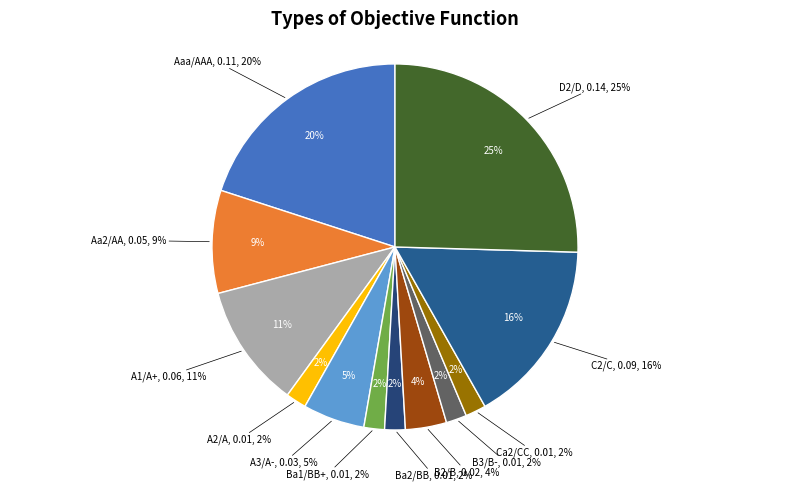

Is it true that Ba1/BB+ is 1% of the pie?

False